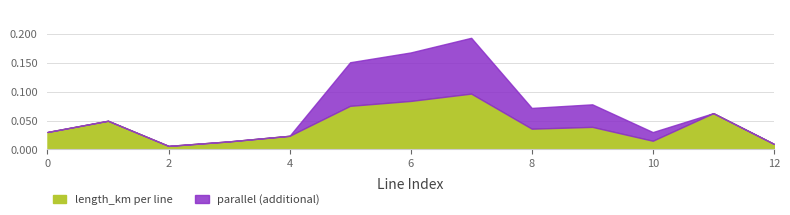

Rank the categories by value from highest to lowest.

7, 6, 5, 11, 1, 9, 8, 0, 4, 10, 3, 12, 2